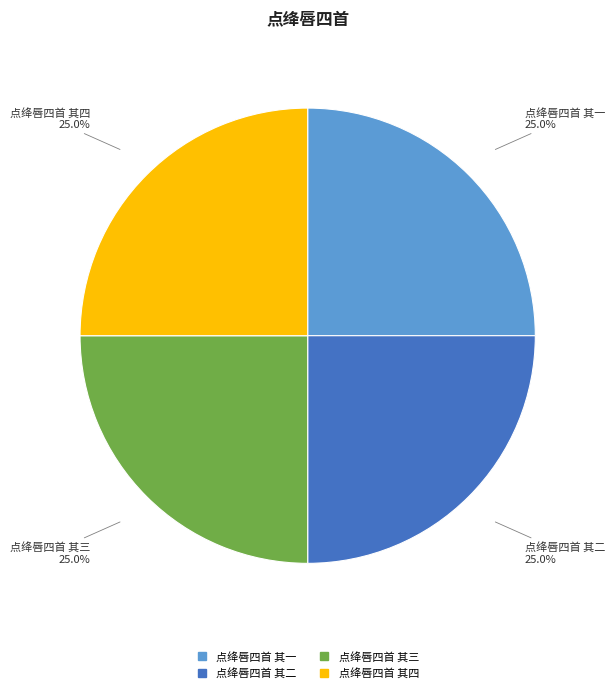

Does any single category account for the majority?

No